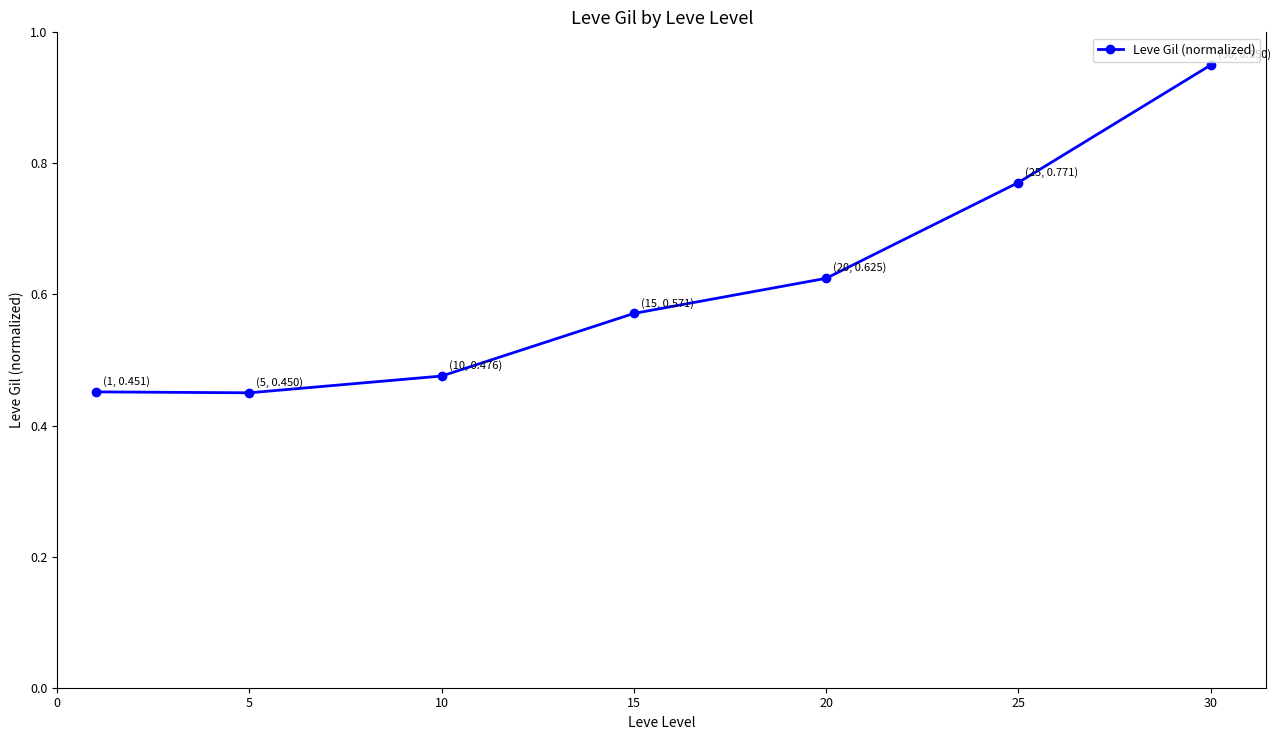

How many values are between 0 and 1?

7